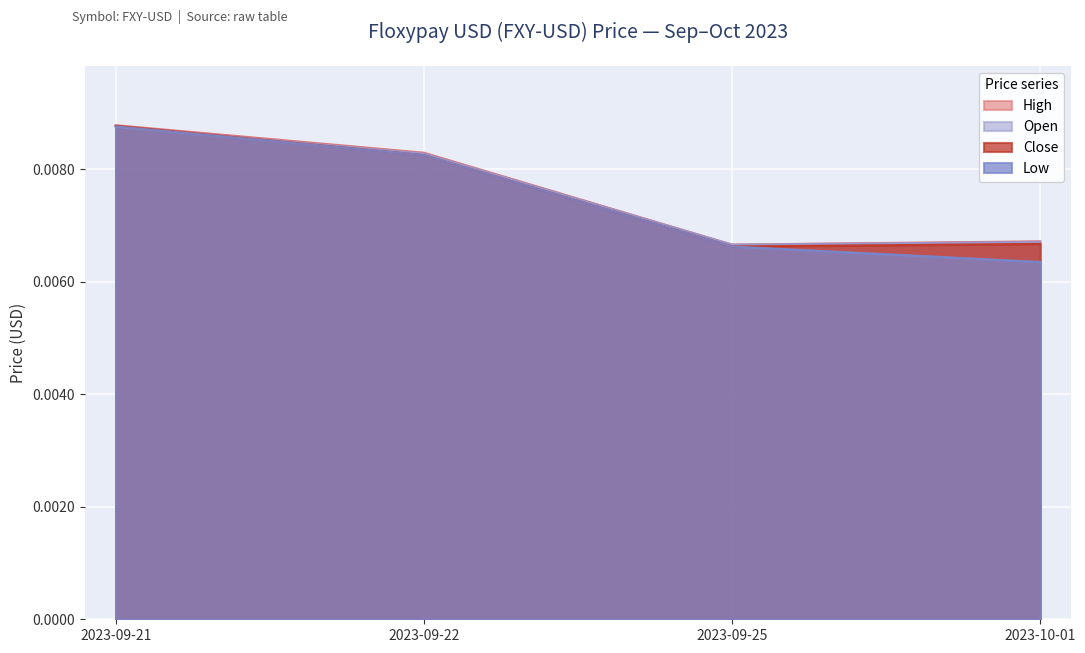

At how many categories does at least one series exceed 0?

4